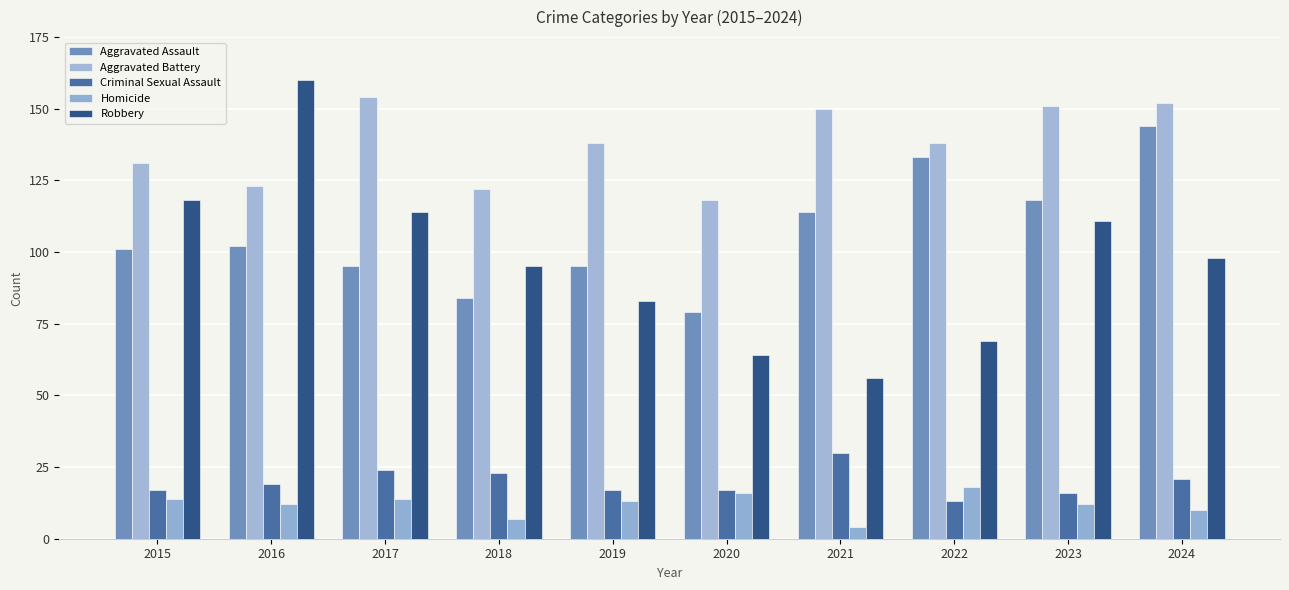

At how many categories does at least one series exceed 39?

10